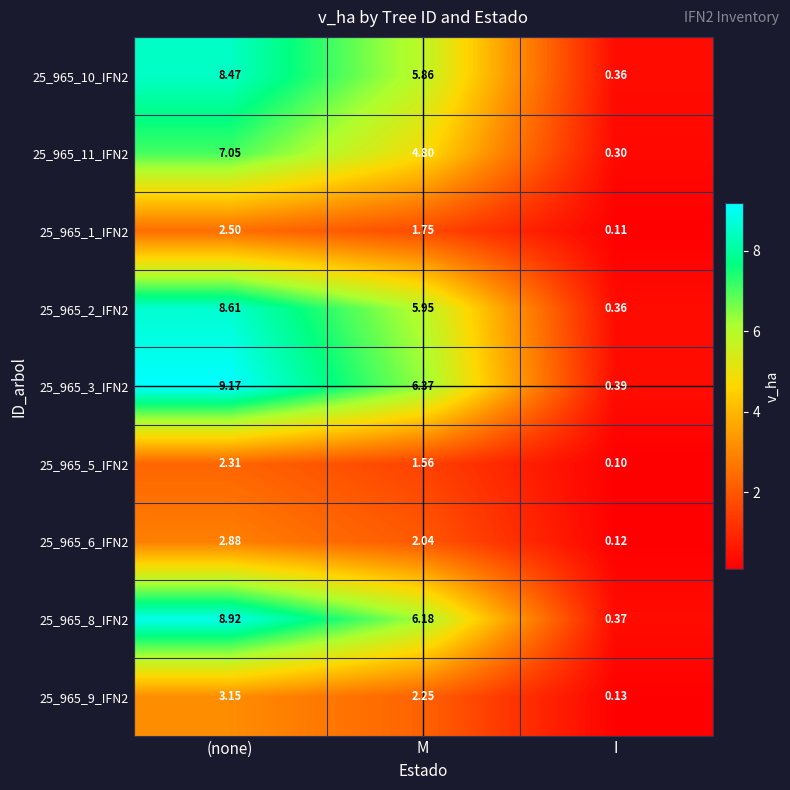

How many series are shown in this chart?

9